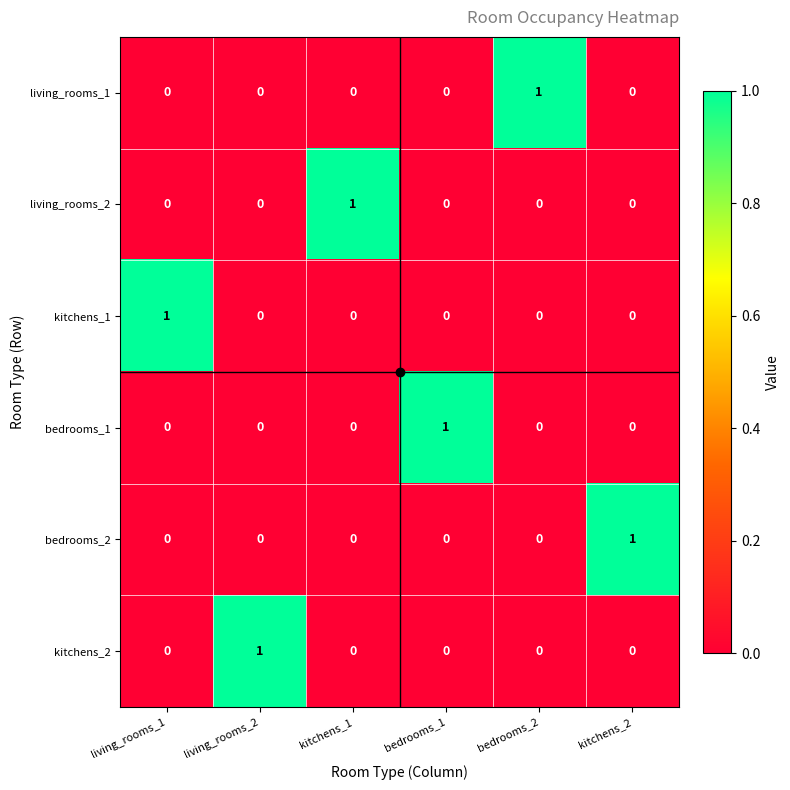

At how many categories does at least one series exceed 0?

6